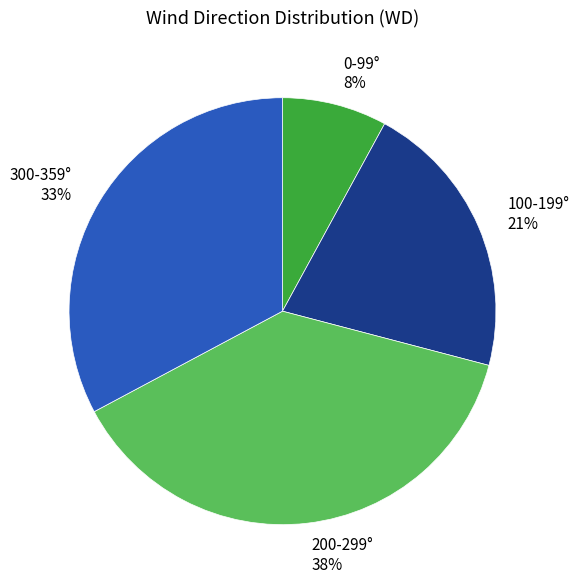

To the nearest percent, what is the combined percentage of 300-359° and 200-299°?

71%